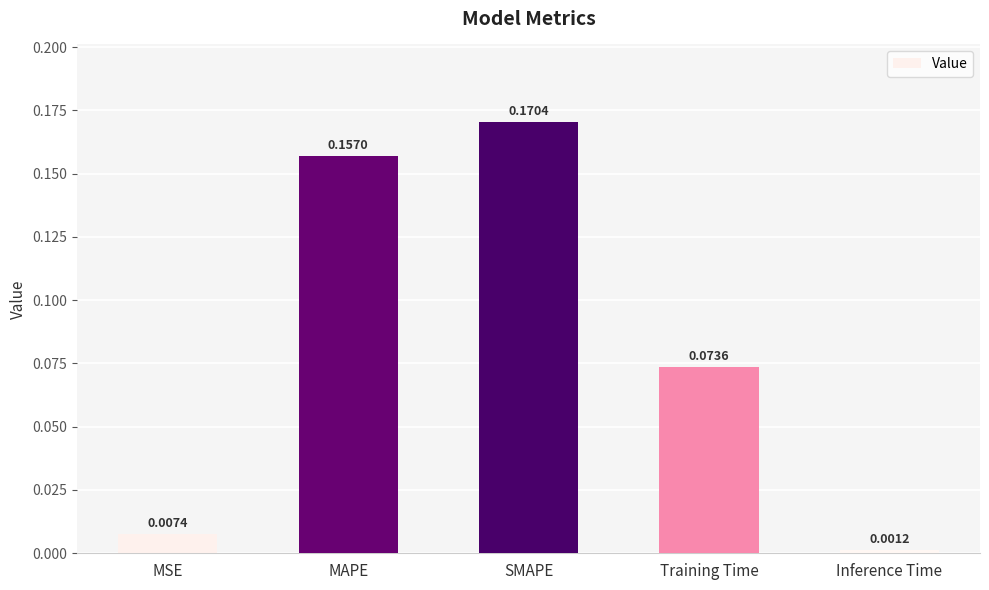

What is the label of the 3rd bar from the left?

SMAPE